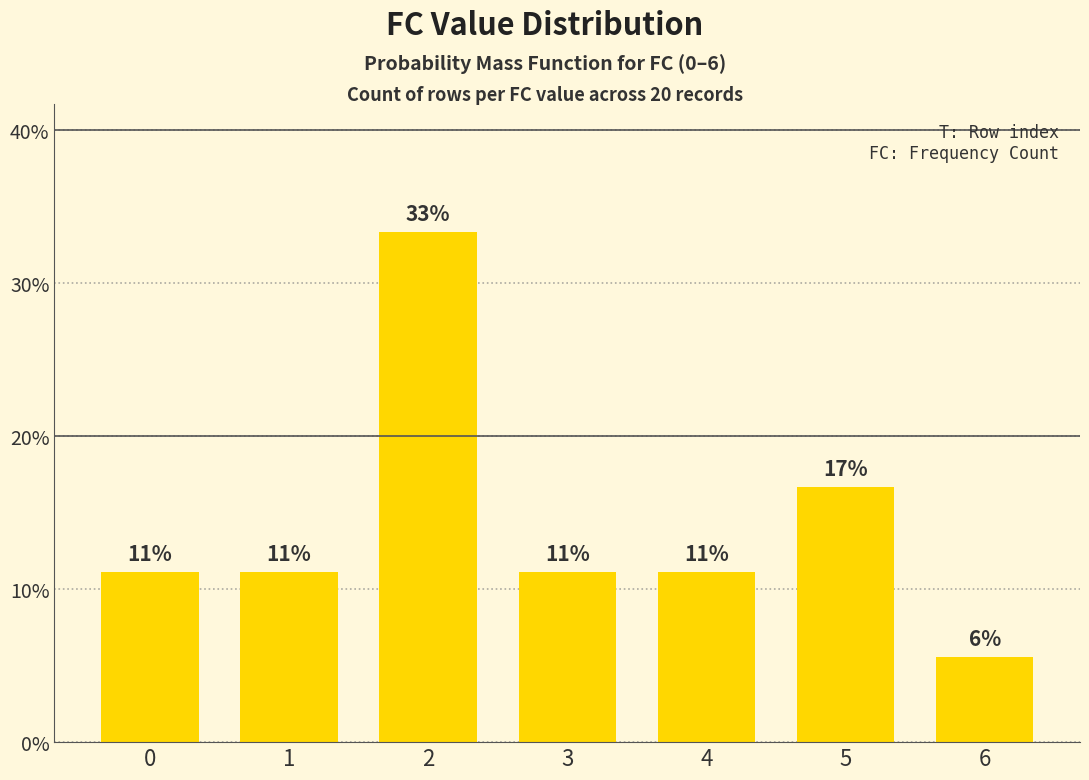

True or false: the data shows 7.1 at 5.

False